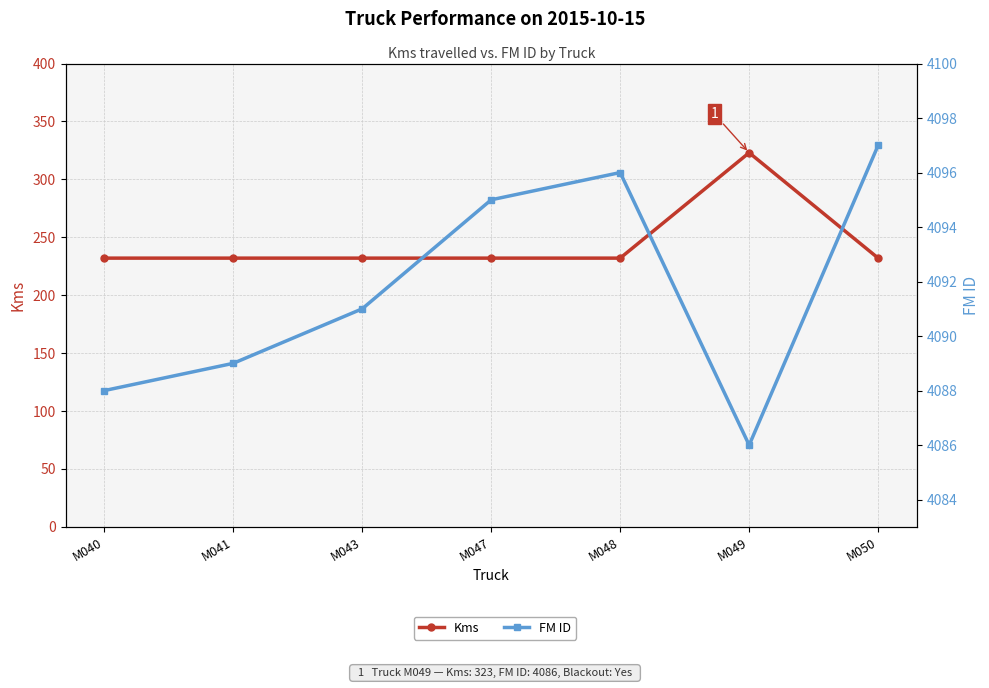

Reading left to right, list all the values displayed in this chart.

Kms: 232	232	232	232	232	323	232
FM ID: 4088	4089	4091	4095	4096	4086	4097